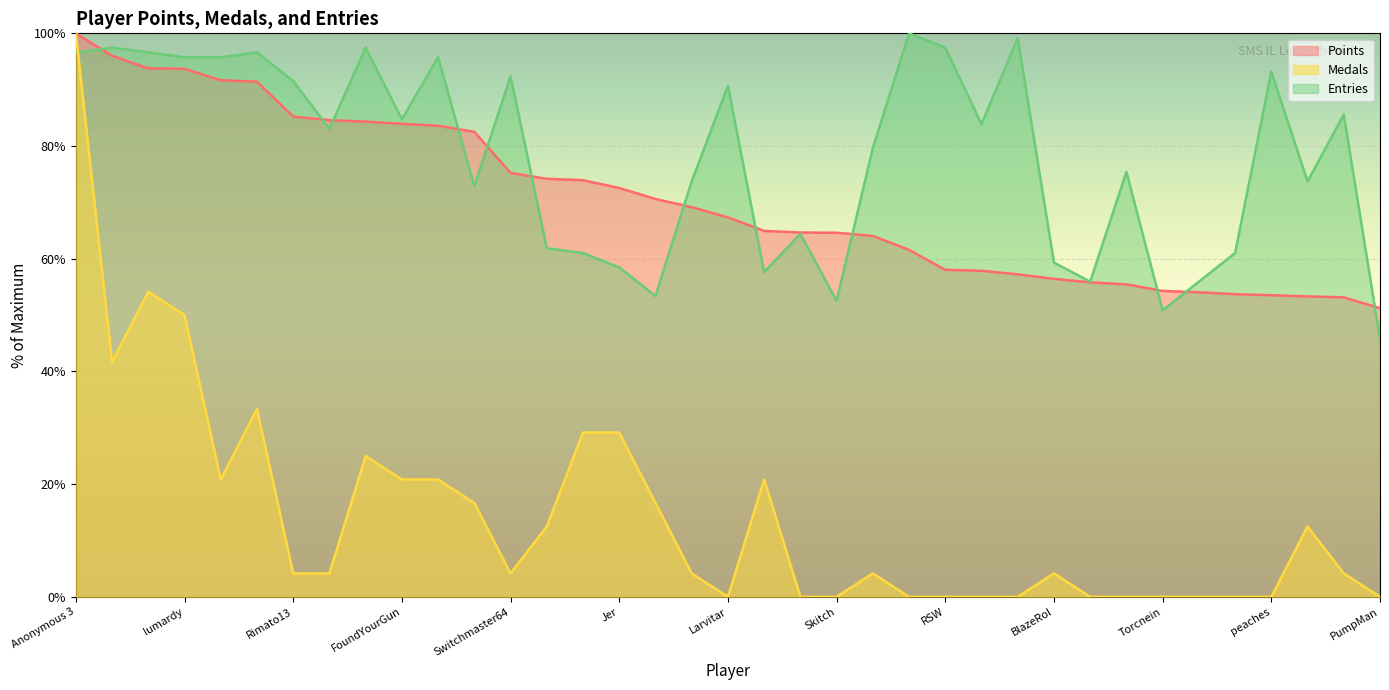

Which series has the largest total across all categories?

Entries